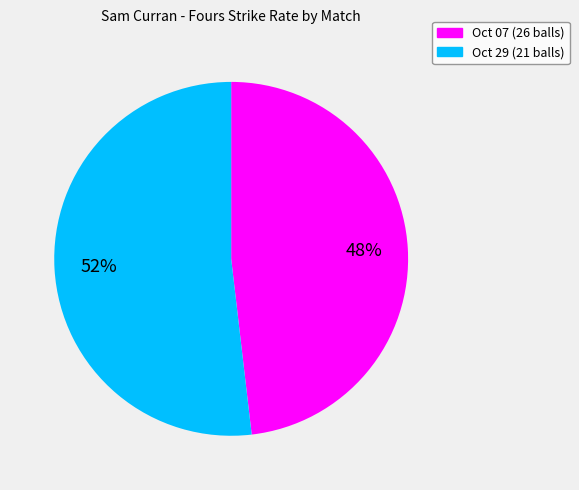

To the nearest percent, what is the average slice percentage?

50%